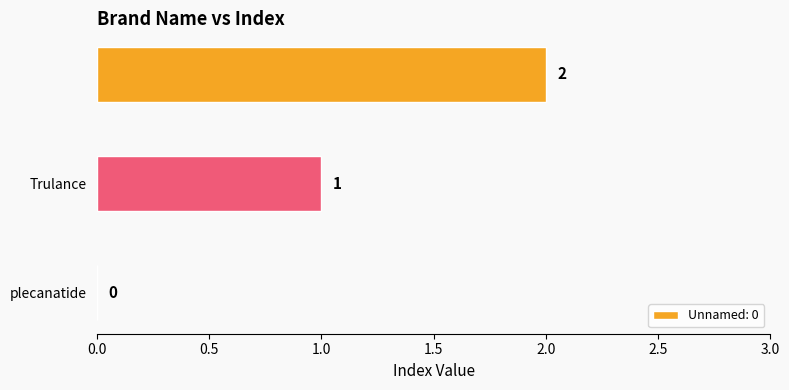

How many values are above zero?

2